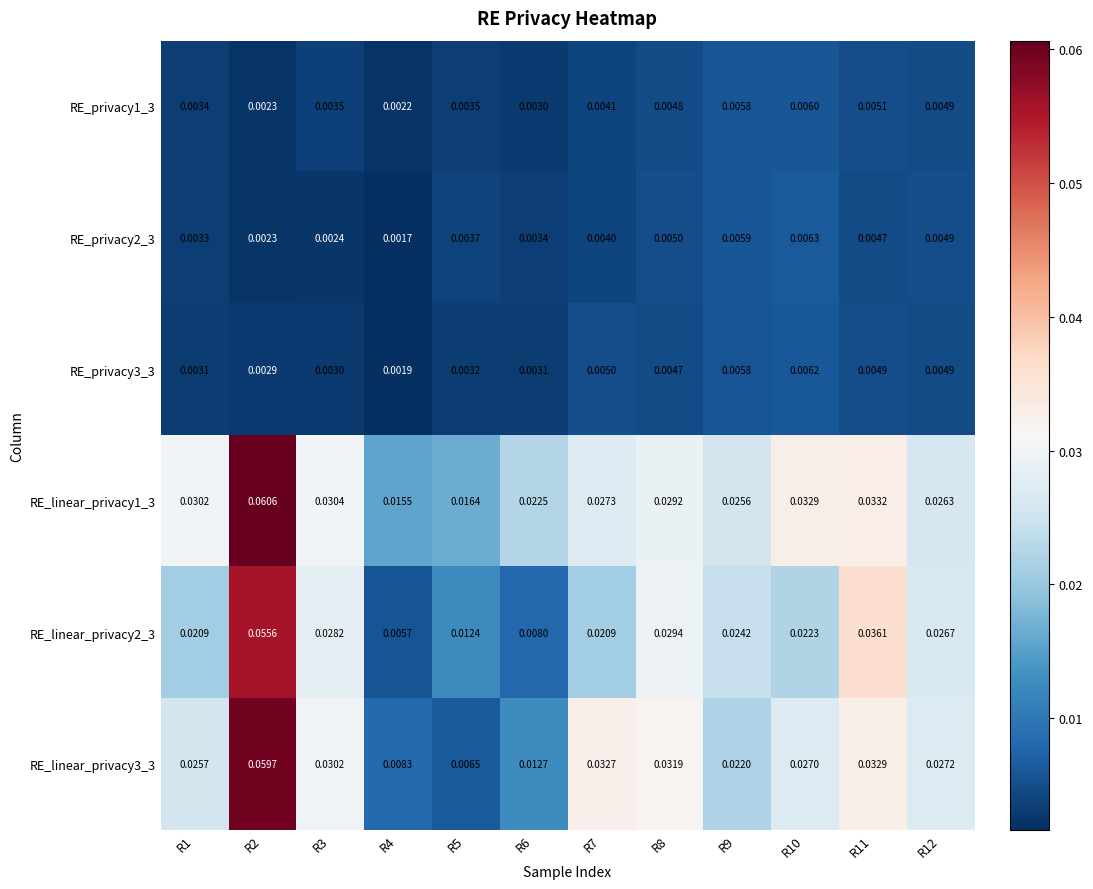

Is the value of RE_linear_privacy1_3 at R2 greater than the value of RE_privacy1_3 at R8?

Yes